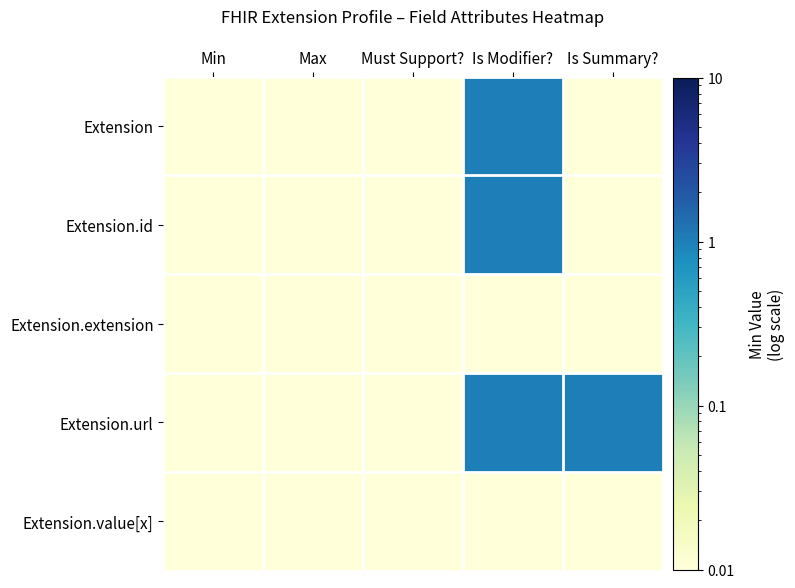

At which category is the sum across all series the highest?

Is Modifier?